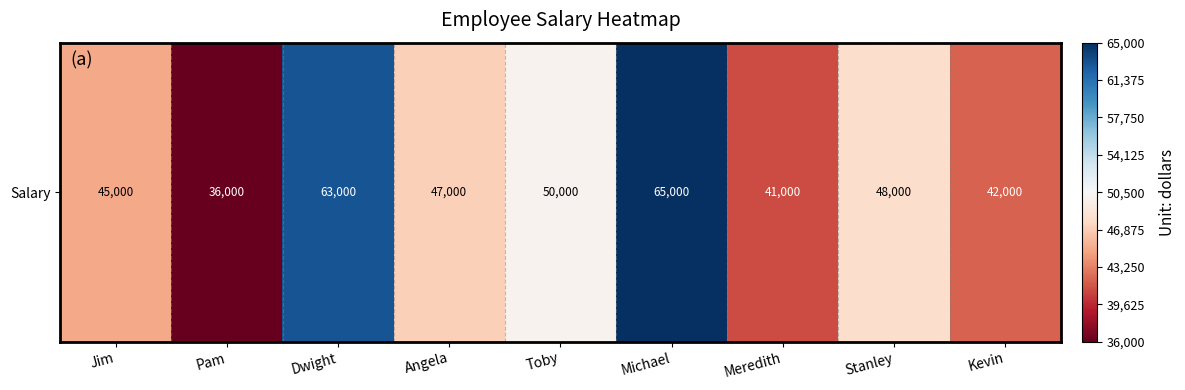

List the labels in order of value, largest first.

Michael, Dwight, Toby, Stanley, Angela, Jim, Kevin, Meredith, Pam